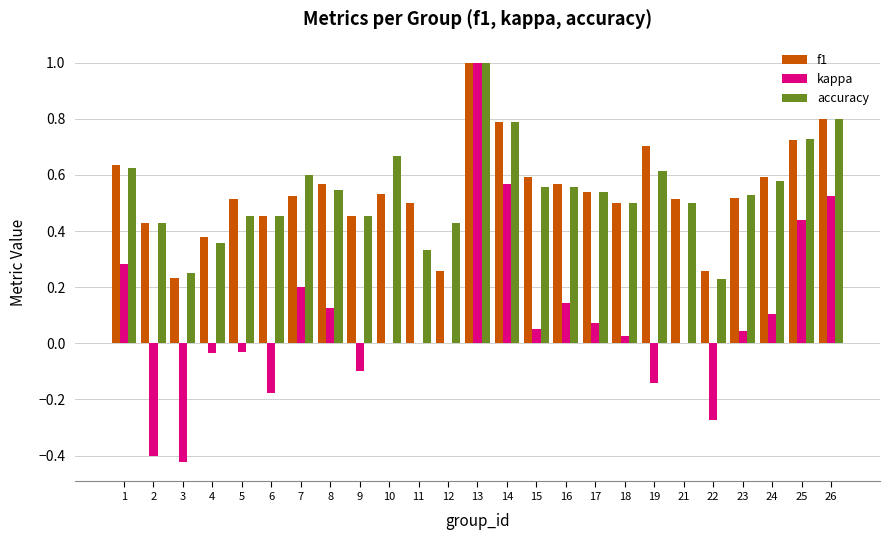

Which series changed the most between 3 and 4?

kappa